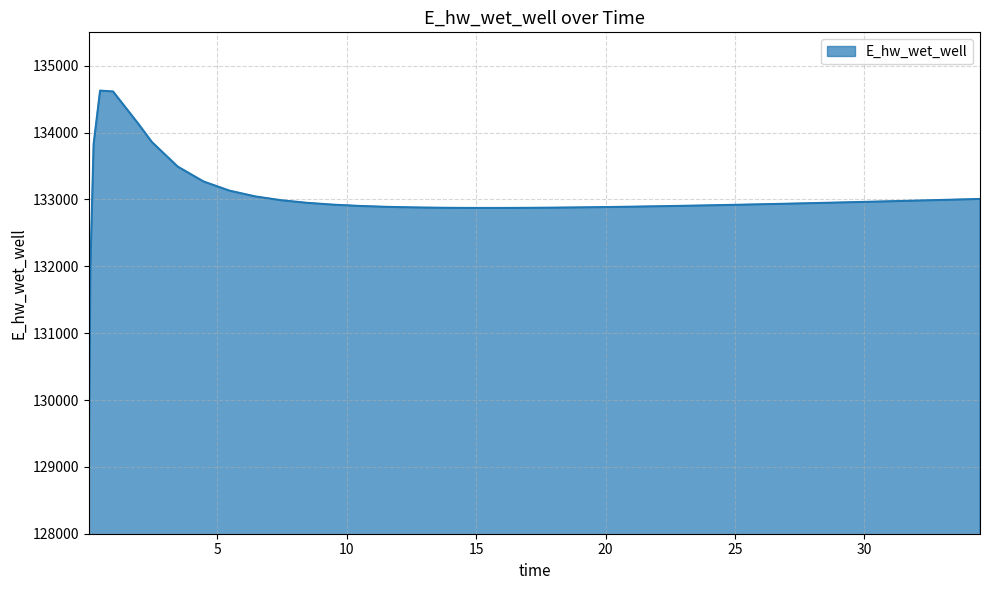

What is the difference between the maximum and minimum values?

5557.8